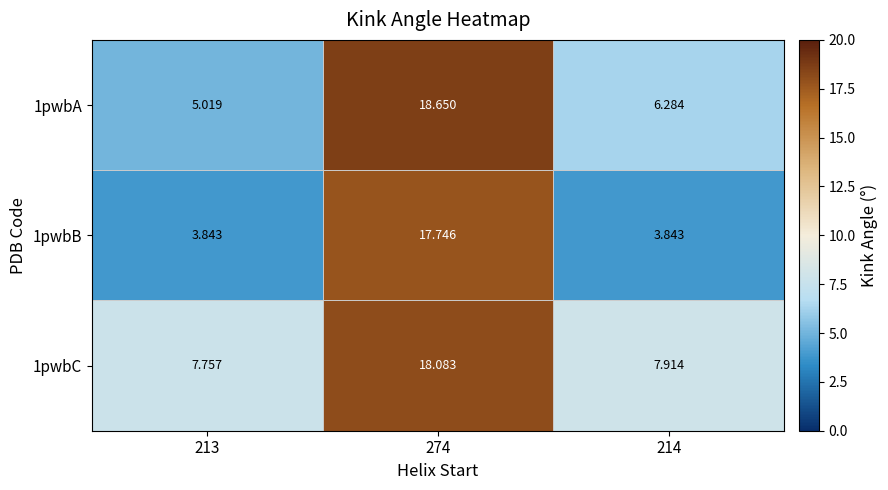

How many categories are shown in the chart?

3